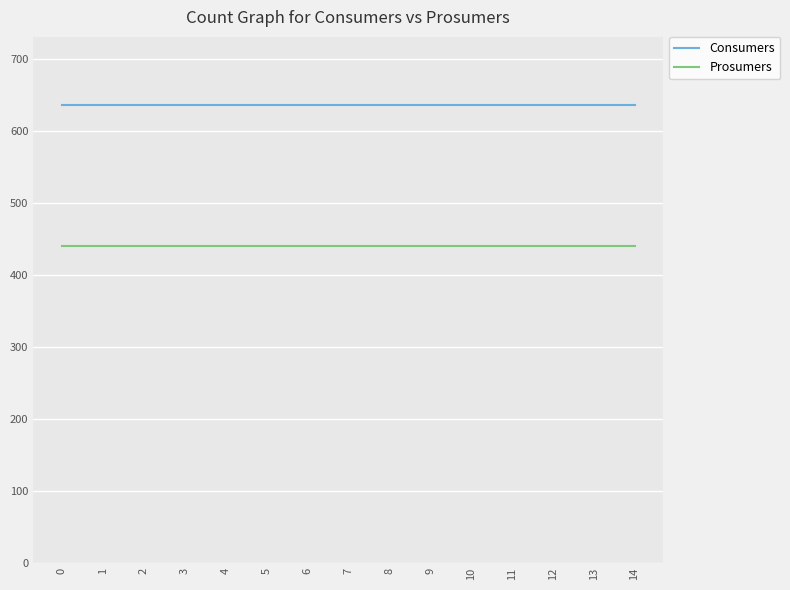

Is the value of Consumers at 6 greater than the value of Prosumers at 3?

Yes